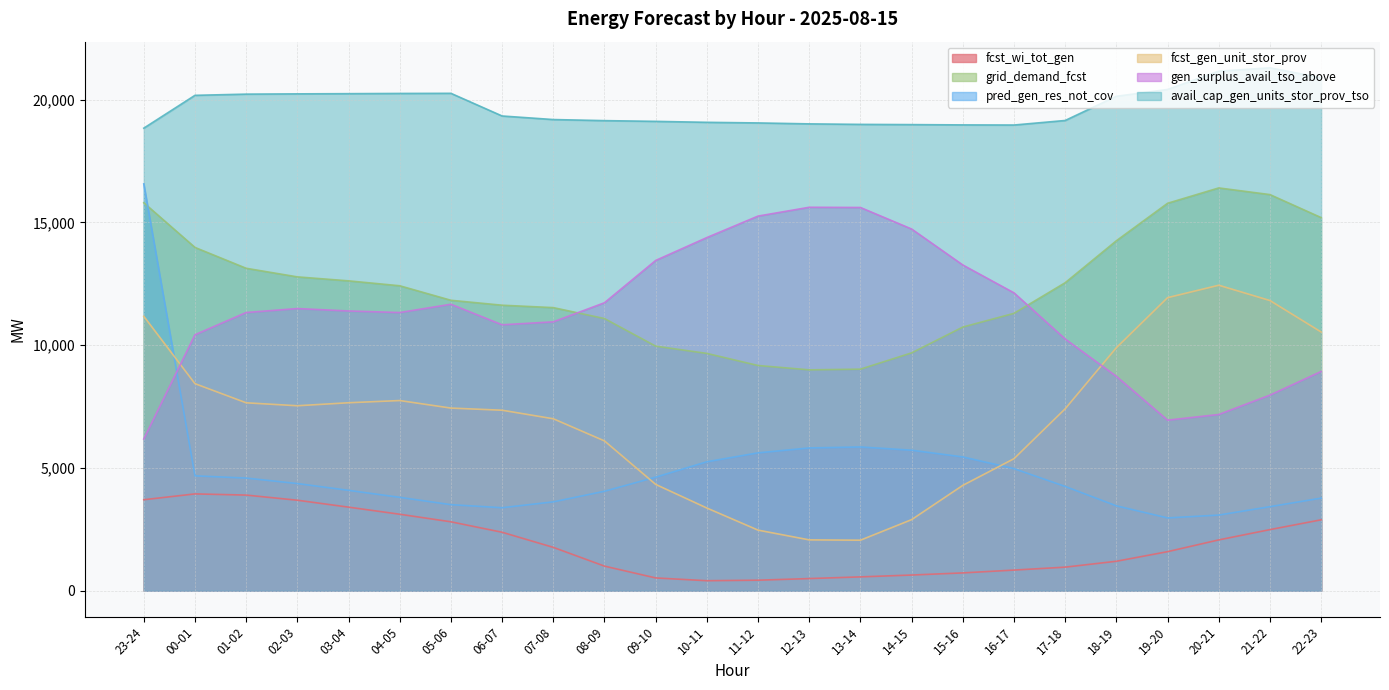

Reading left to right, transcribe all the data shown in this chart.

fcst_wi_tot_gen: 3706	3943	3895	3686	3404	3115	2807	2381	1766	1002	521	408	429	495	564	639	726	841	960	1200	1591	2070	2489	2888
grid_demand_fcst: 15799	13980	13131	12781	12619	12419	11828	11627	11529	11084	9960	9664	9172	8995	9023	9686	10738	11296	12543	14252	15778	16403	16132	15195
pred_gen_res_not_cov: 16568	4679	4588	4365	4088	3803	3505	3380	3619	4051	4625	5252	5615	5815	5855	5723	5449	4971	4246	3457	2965	3081	3423	3771
fcst_gen_unit_stor_prov: 11176	8433	7653	7533	7655	7745	7438	7351	7003	6101	4330	3368	2468	2071	2058	2895	4291	5377	7409	9897	11935	12441	11818	10536
gen_surplus_avail_tso_above: 6180	10424	11330	11491	11393	11329	11666	10830	10950	11728	13450	14382	15257	15616	15607	14730	13265	12130	10251	8729	6946	7177	7966	8928
avail_cap_gen_units_stor_prov_tso: 18837	20174	20223	20234	20242	20251	20256	19333	19188	19144	19114	19075	19050	19012	18991	18982	18970	18965	19150	20135	20414	21158	21295	20891